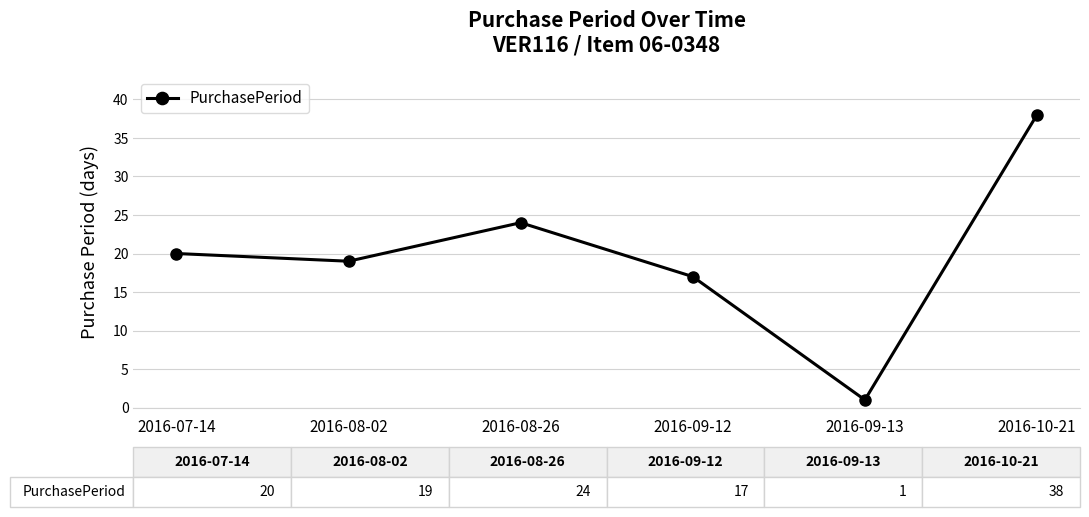

What is the smallest value displayed?

1